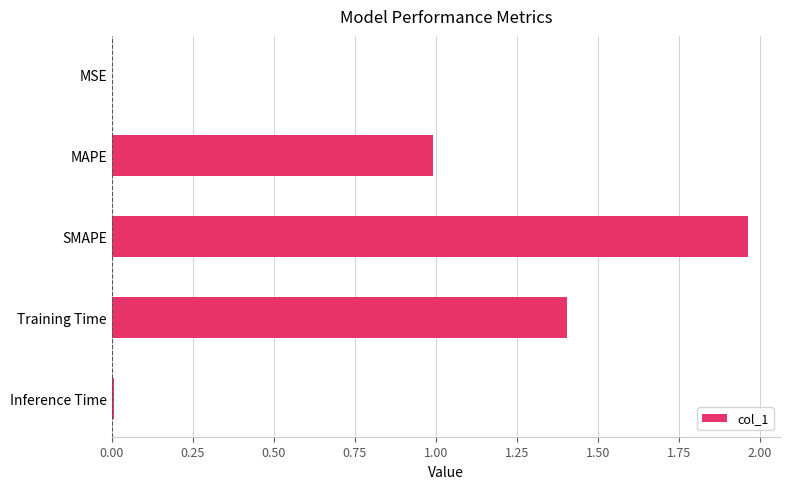

Between Inference Time and MAPE, which is larger?

MAPE